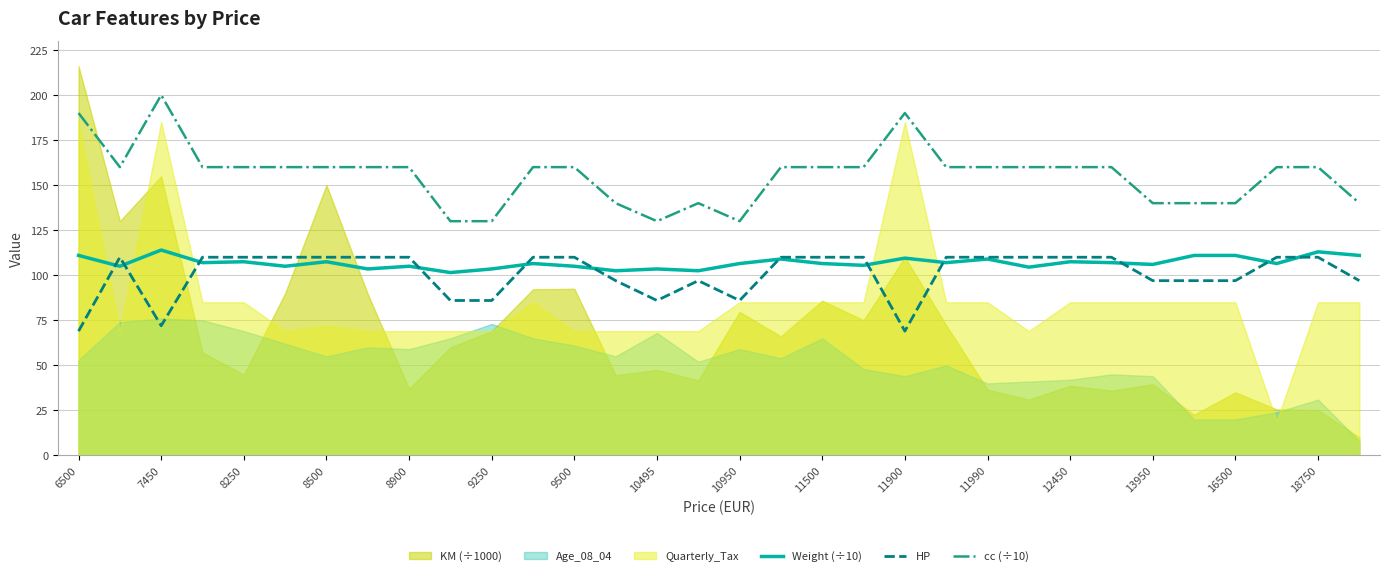

In Weight (÷10), how many points are higher than both neighbors (excluding endpoints)?

11